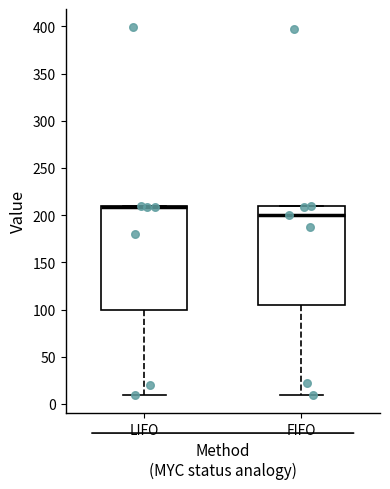

Reading left to right, read every box against the y-axis: the position of its median line, the range the box covers, and the ends of its whiskers. The values are not printed on the chart, so give them approximately, as read against the axis.

LIFO: median 210 (drawn on the box's upper edge), box 100 to 210, whiskers 10 to 210
FIFO: median 200, box 105 to 210, whiskers 10 to 210